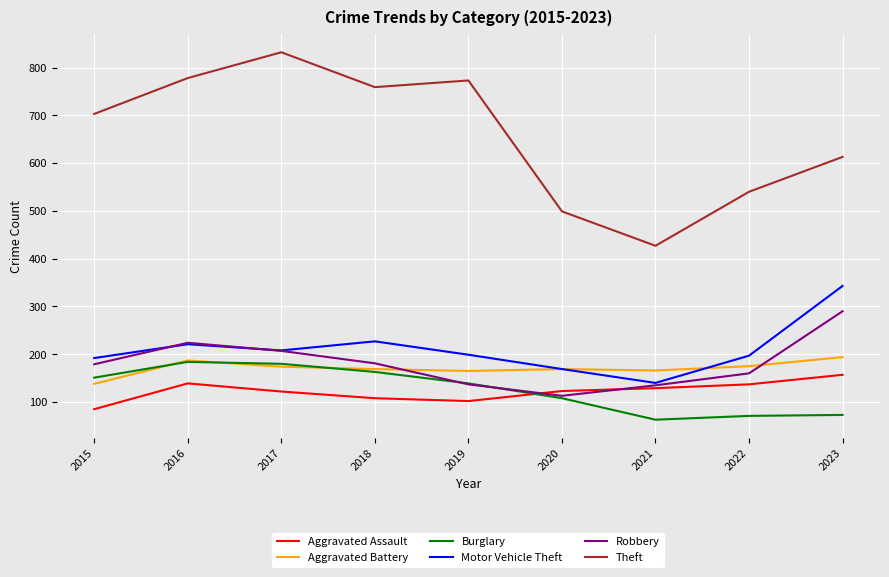

The Aggravated Assault series shows 139 at 2016. True or false?

True